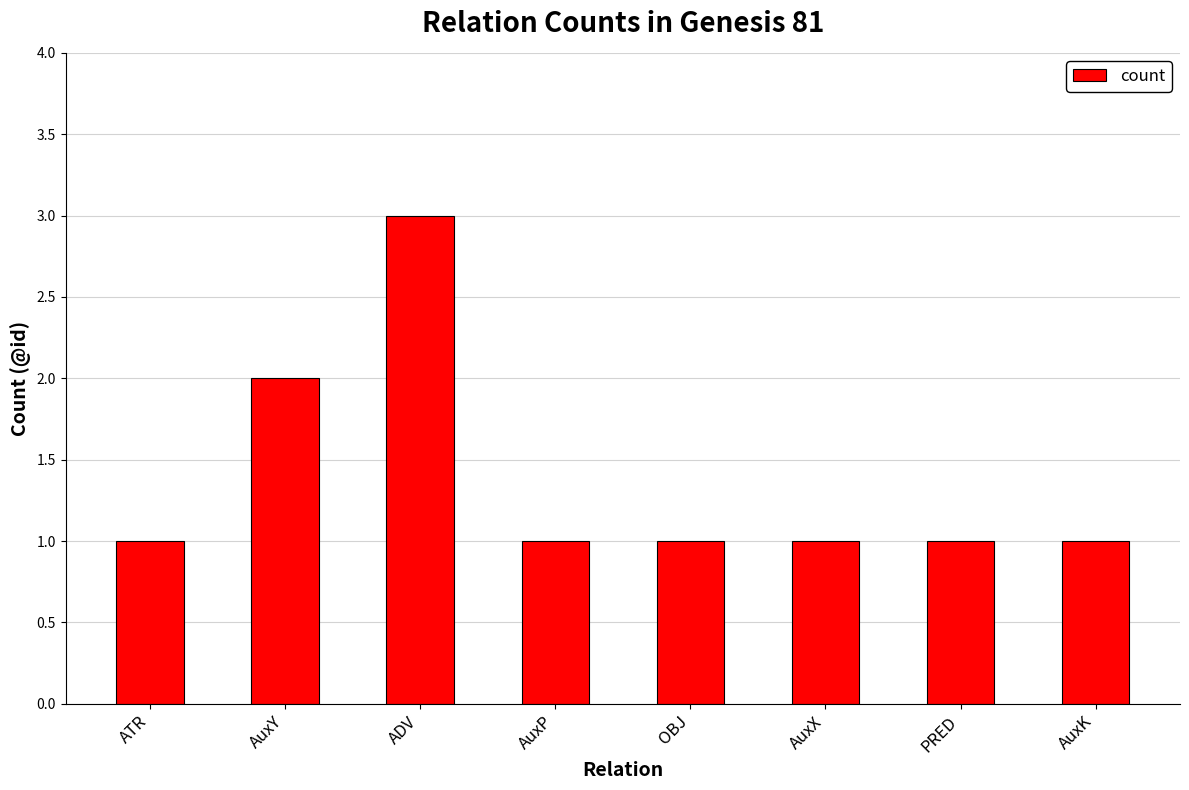

Approximately how many times larger is the value at OBJ compared to AuxK?

1.0